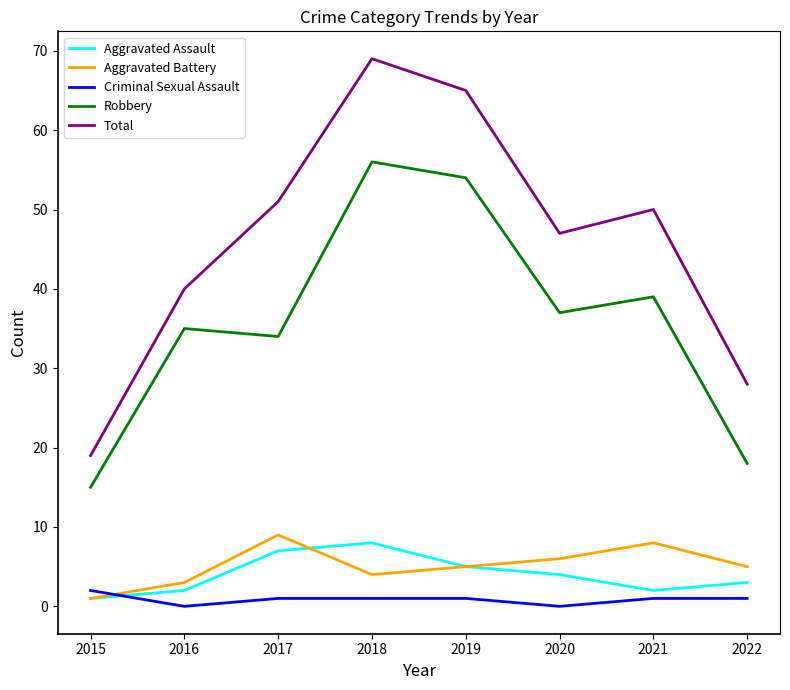

At which label does Aggravated Battery first exceed 5?

2017